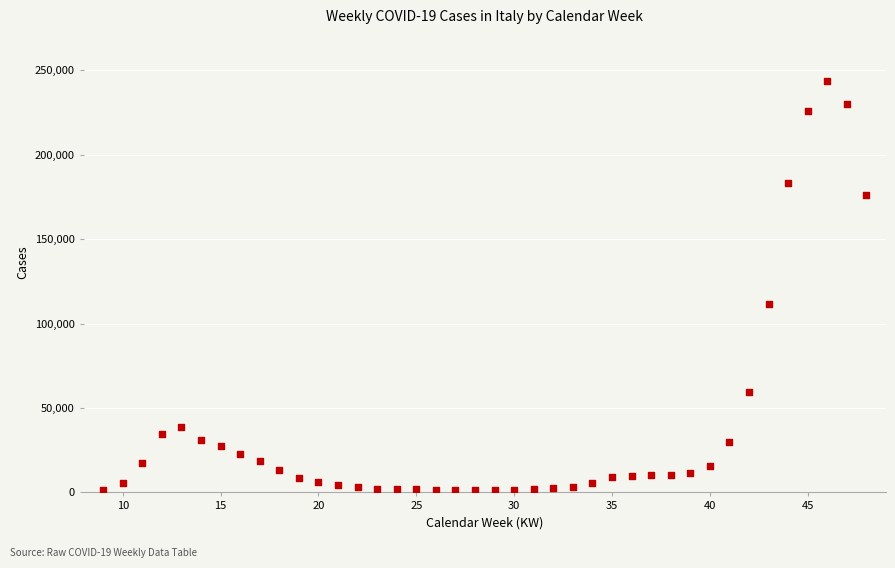

What Y value in the scatter plot is closest to 122363?

111537